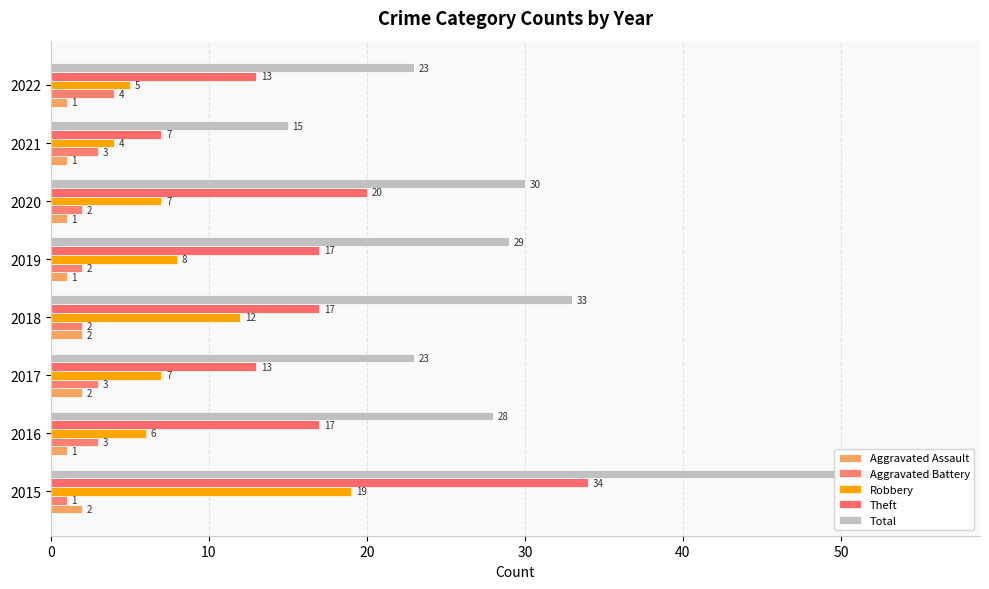

What is the difference between the second highest and minimum values in the Aggravated Assault series?

1